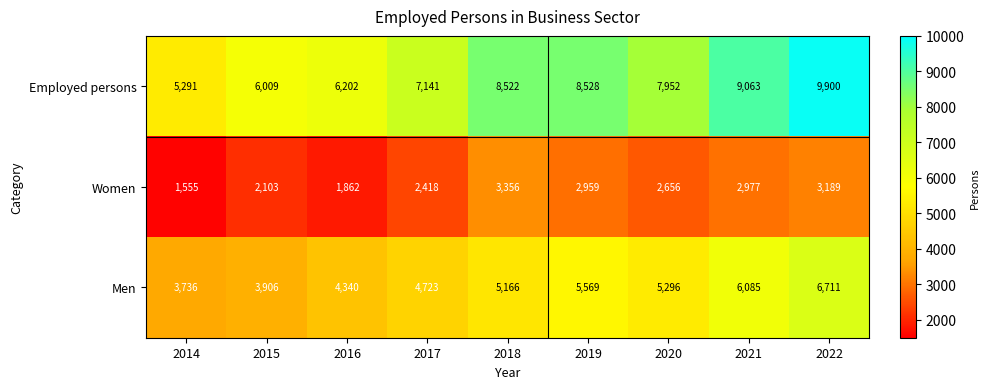

The Men series shows 5569 at 2019. True or false?

True